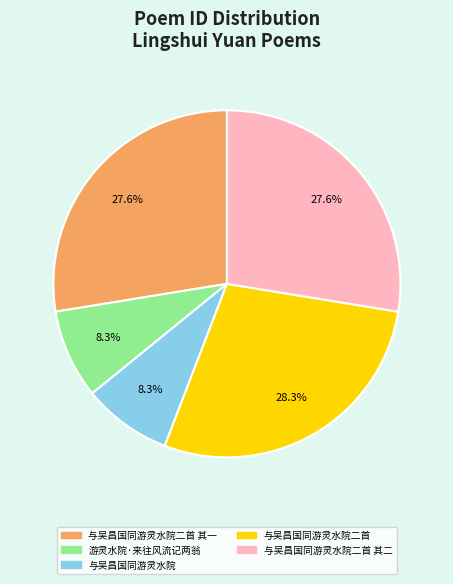

The 与吴昌国同游灵水院二首 其一 slice represents 19% of the pie. True or false?

False